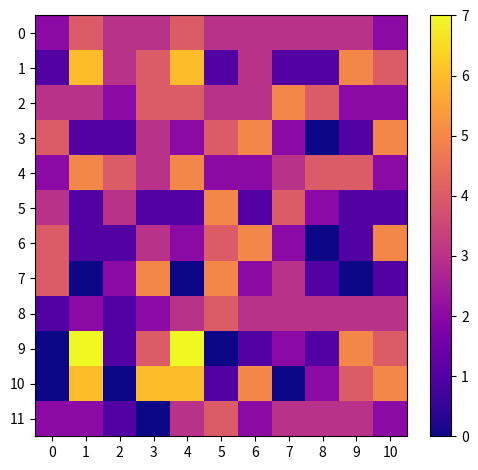

List the series in order of their peak value, highest first.

9, 1, 10, 2, 3, 4, 5, 6, 7, 0, 8, 11